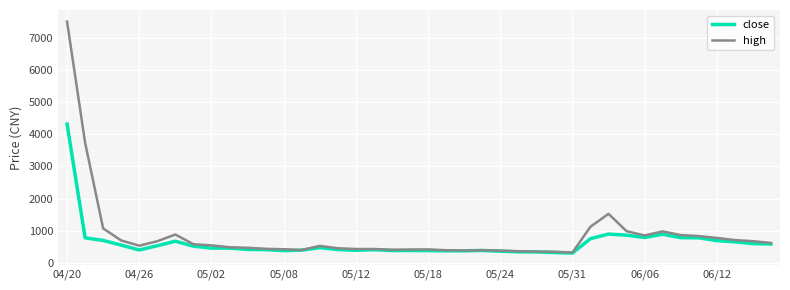

Which series has the widest spread of values?

high